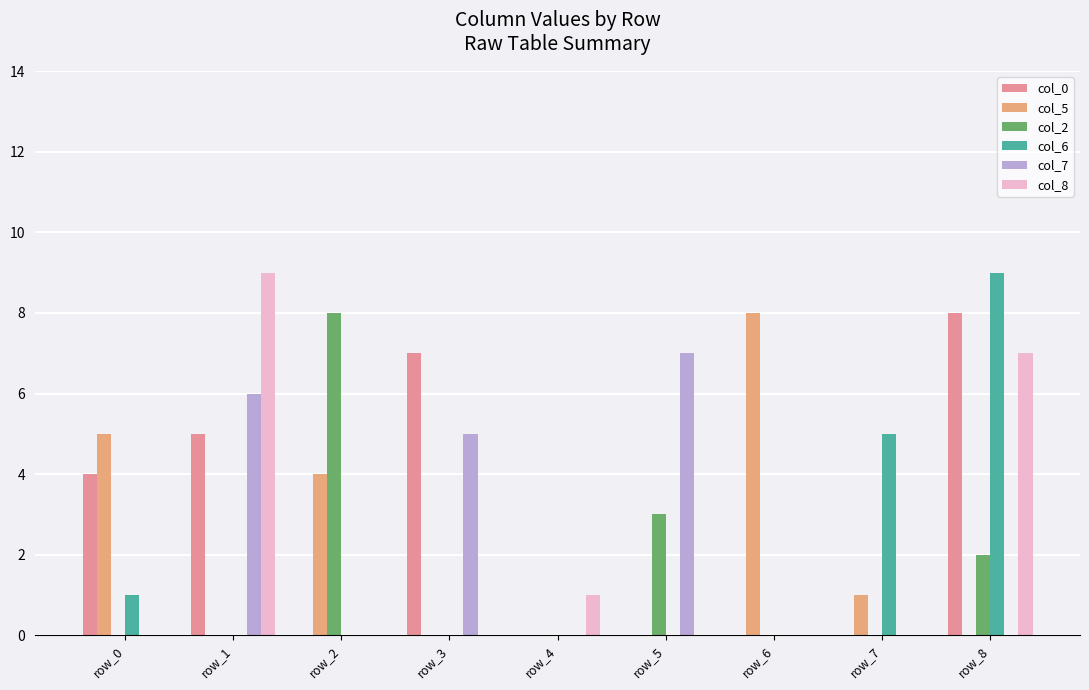

Are the bars grouped side by side (vs. stacked)?

Yes